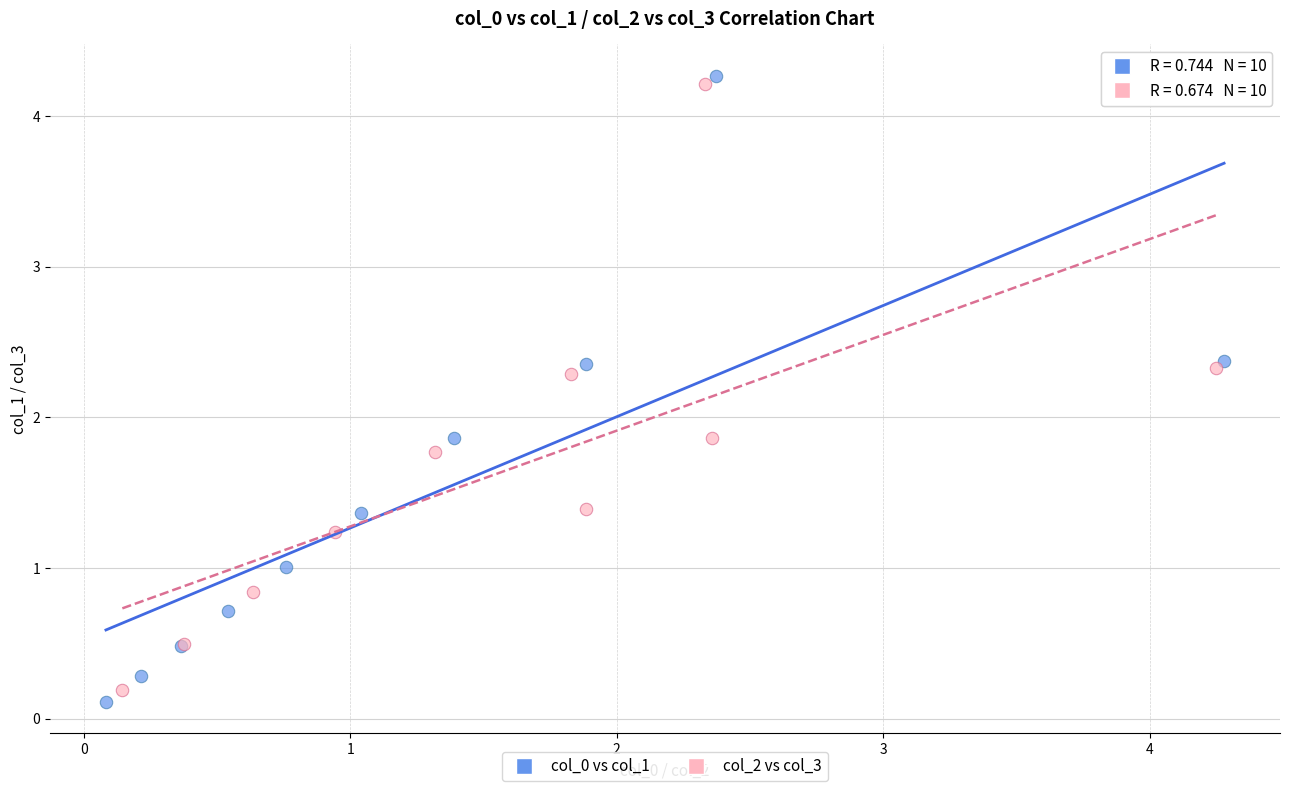

Which series contains the highest Y value?

col_0 vs col_1